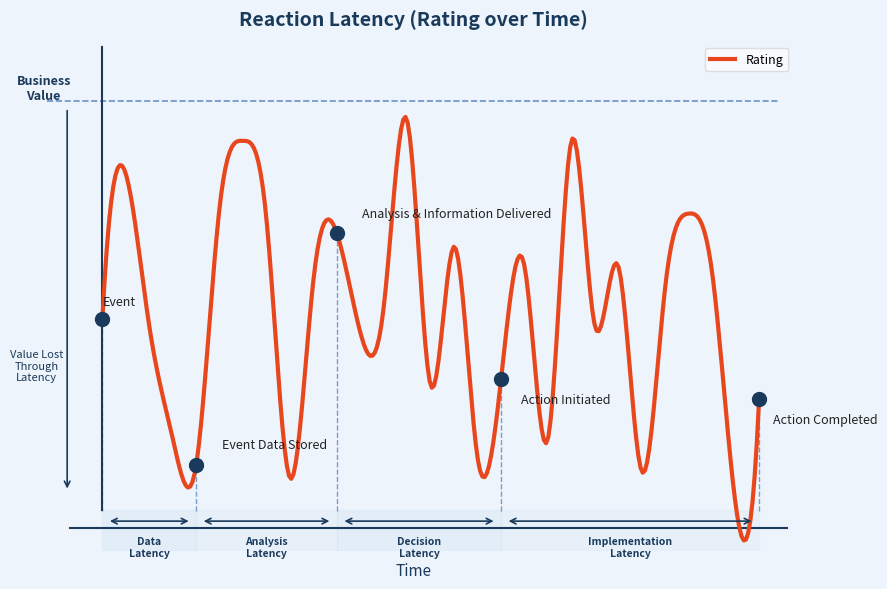

How many lines are shown in the chart?

1